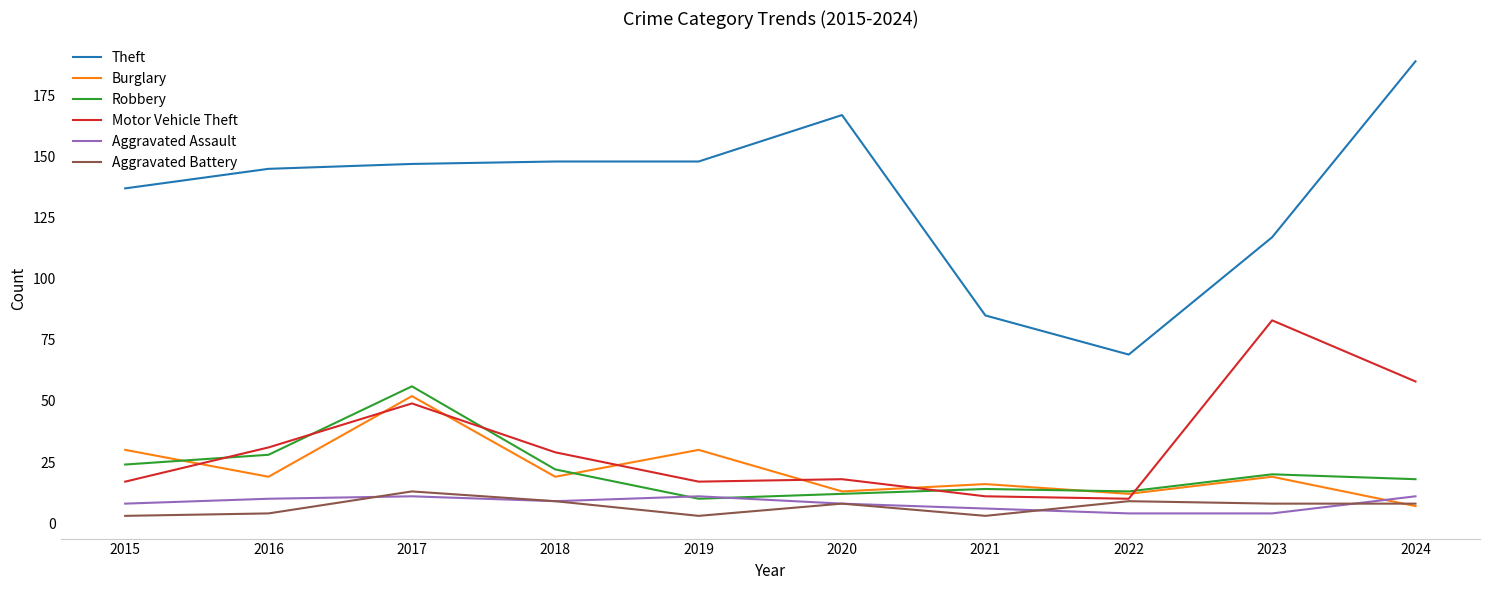

What is the spread (max minus min) of values at 2017?

136